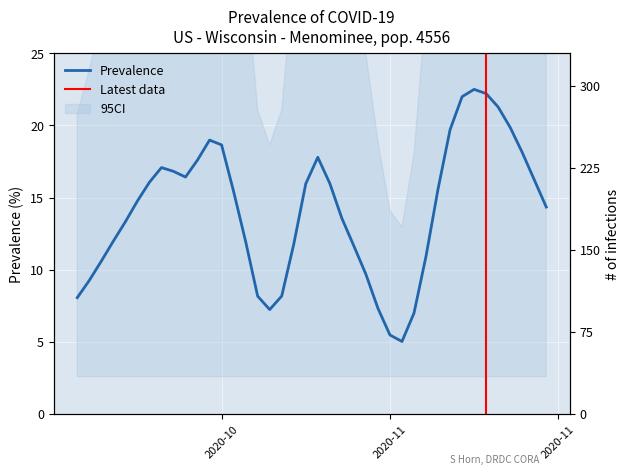

How many lines are shown in the chart?

2